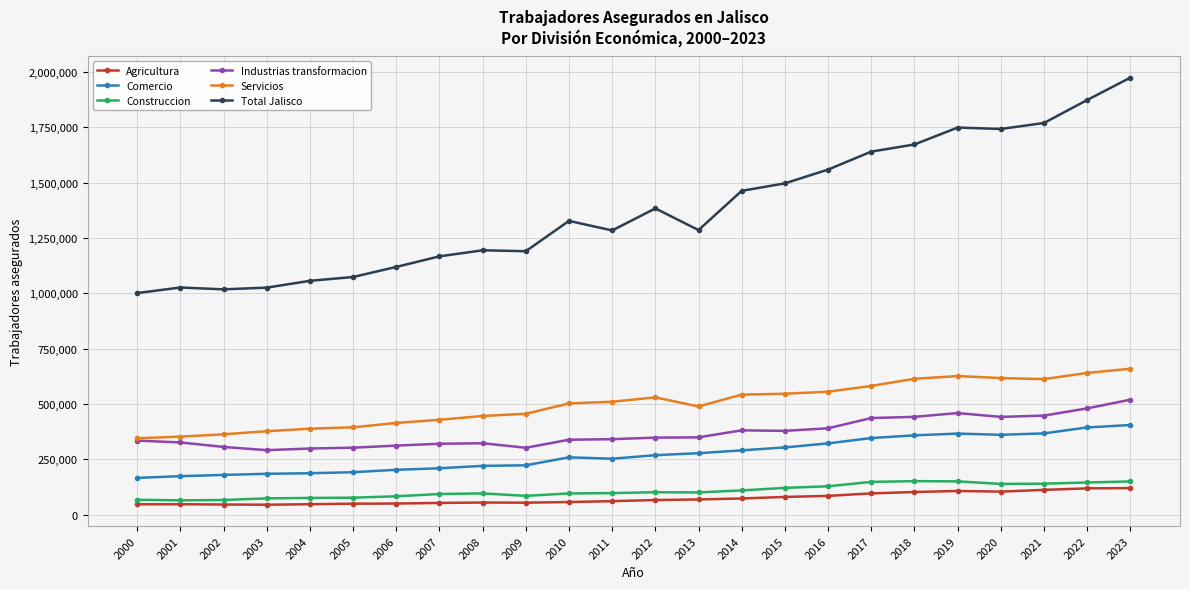

What is the value of the Servicios point at the 12th from the left?

510046